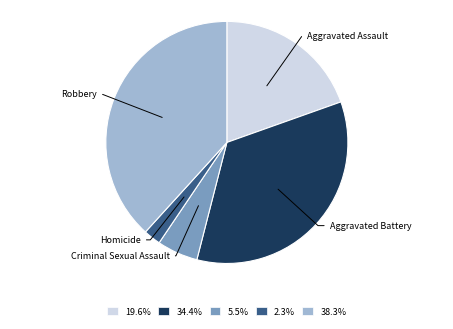

Rank the categories by value from highest to lowest.

Robbery, Aggravated Battery, Aggravated Assault, Criminal Sexual Assault, Homicide